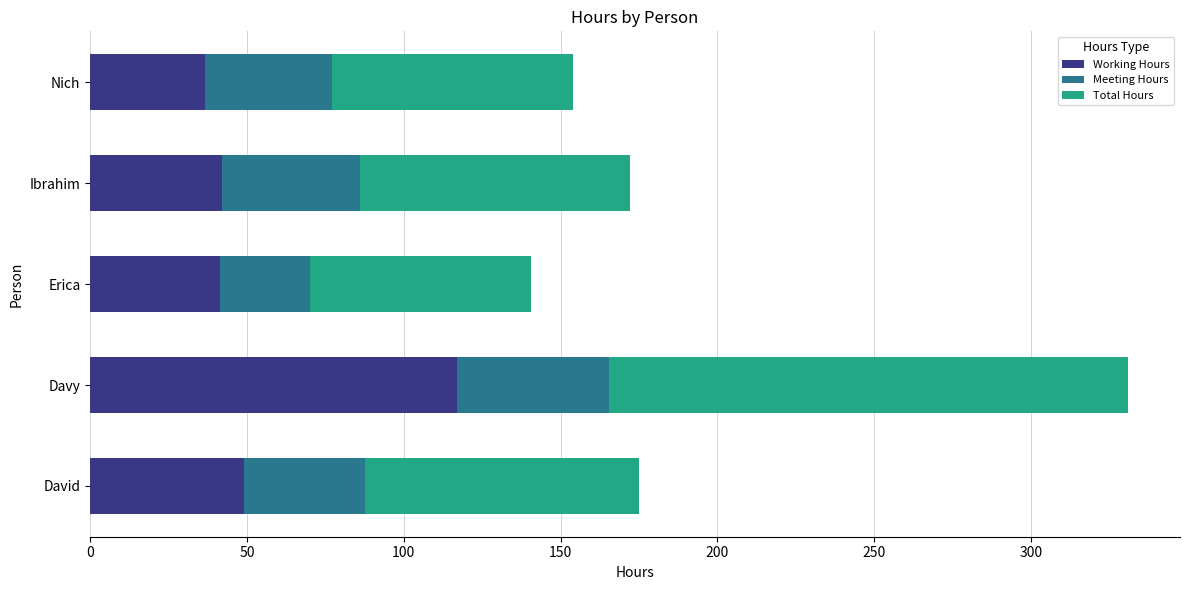

Which category has the highest value in the Working Hours series?

Davy